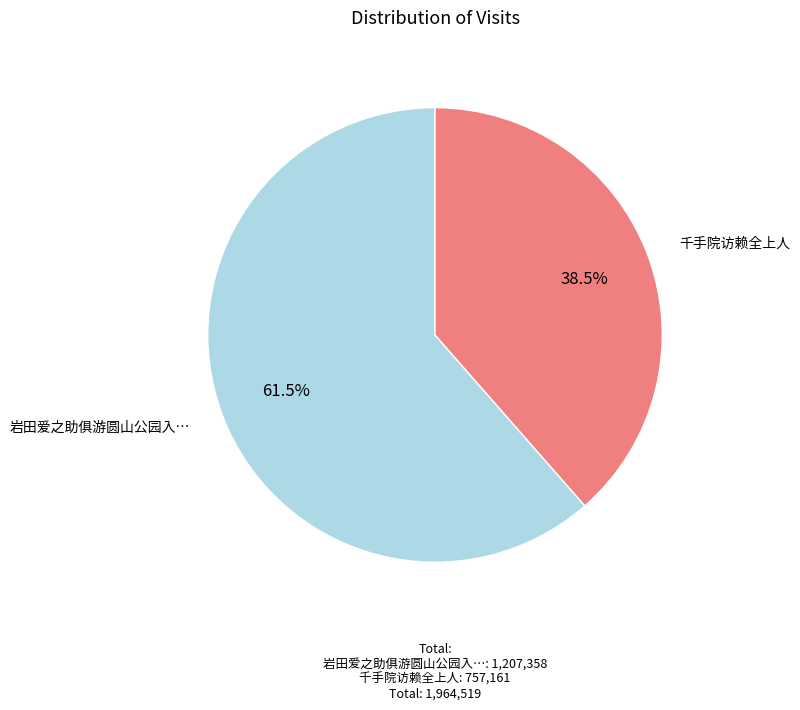

What percentage do 岩田爱之助俱游圆山公园入… and 千手院访赖全上人 together represent?

100.0%